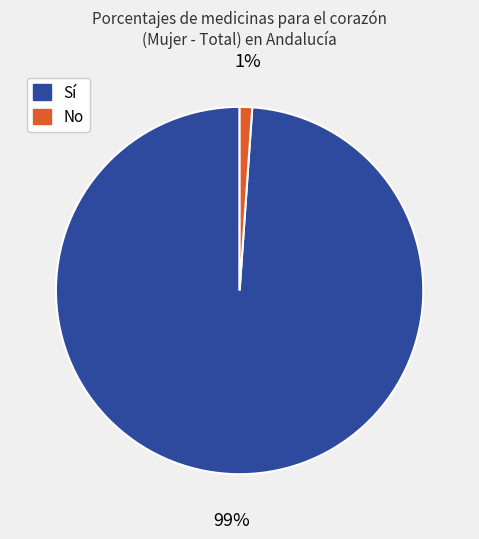

Rank the categories by value from highest to lowest.

Sí, No